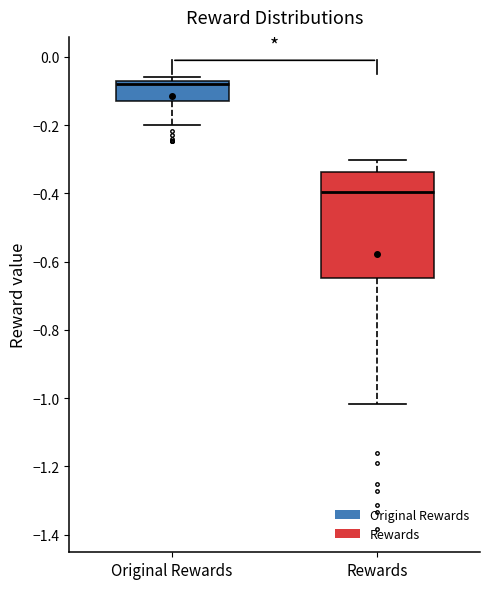

Comparing the boxes themselves (not the whiskers), which one is the tallest?

Rewards